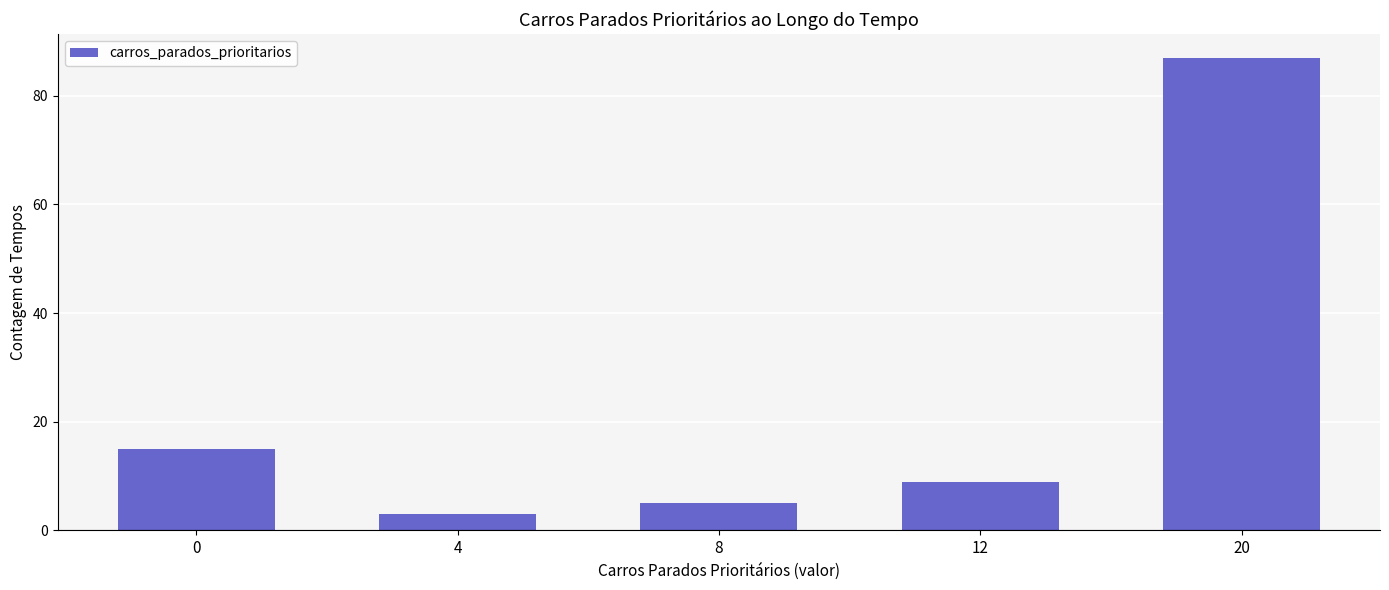

List the labels in order of value, largest first.

20, 0, 12, 8, 4